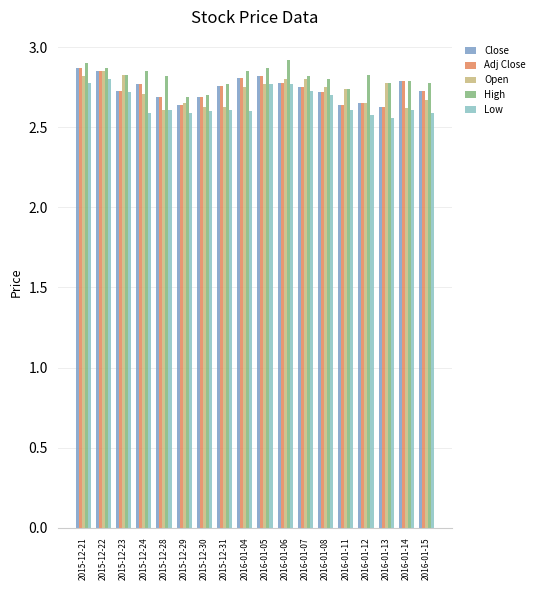

The value of Close at 2016-01-15 is 2.7. True or false?

True